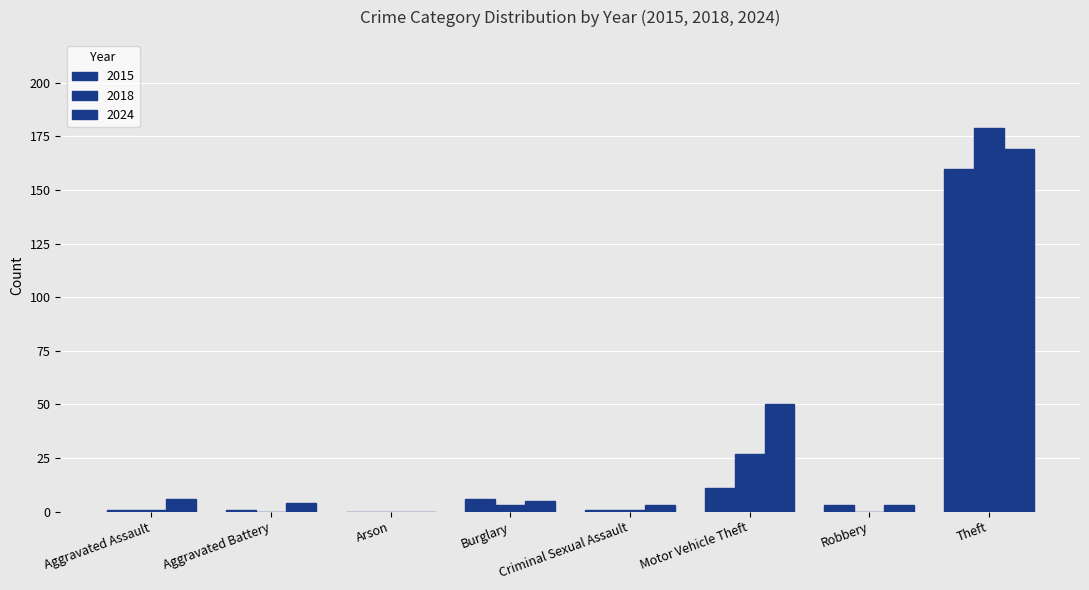

Are the bars horizontal?

No